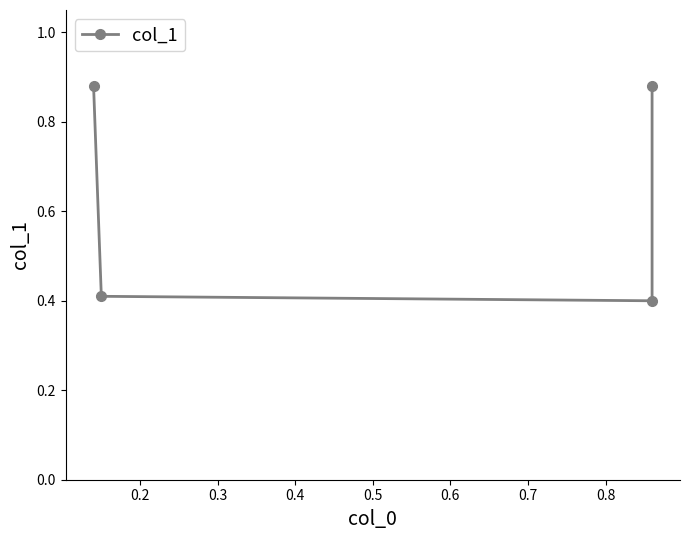

What is the value of the 4th point from the left?

0.9